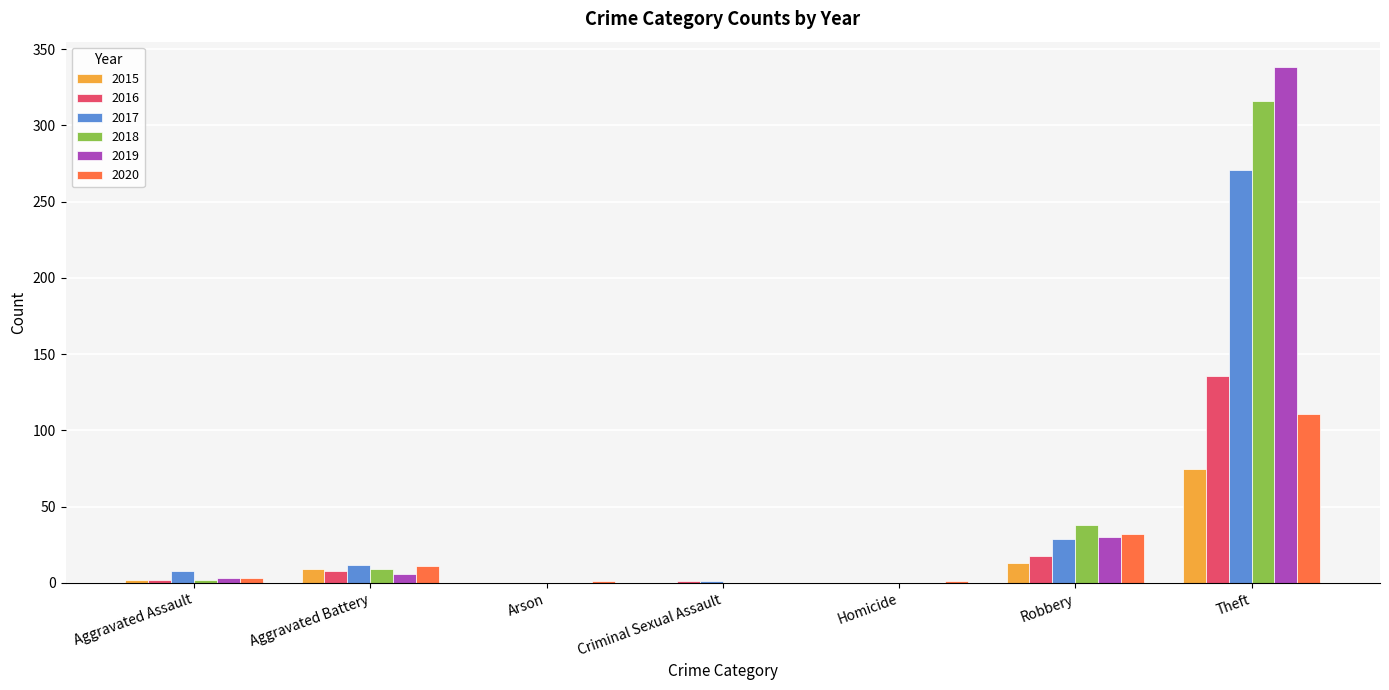

What is the maximum value for 2018?

316